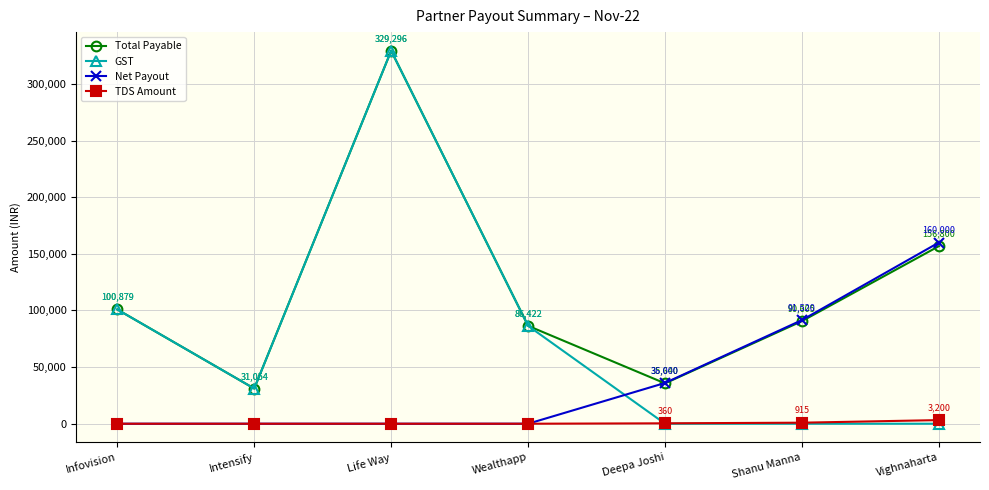

Reading left to right, transcribe all the data shown in this chart.

Total Payable: 100879	31054	329296	86422	35640	90605	156800
GST: 100879	31054	329296	86422	0	0	0
Net Payout: 0	0	0	0	36000	91520	160000
TDS Amount: 0	0	0	0	360	915	3200